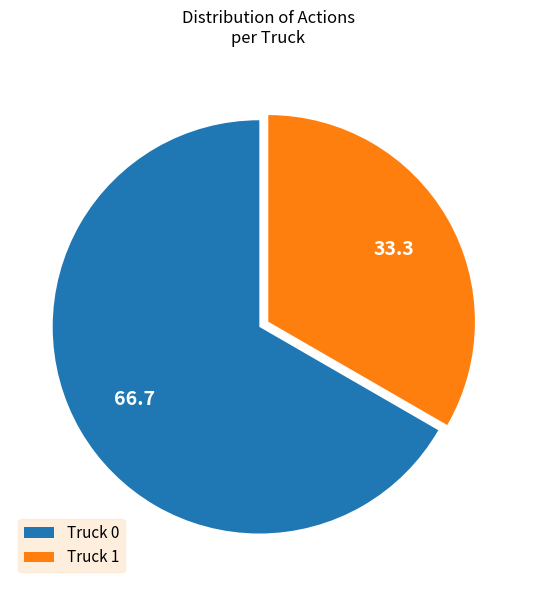

Is the sum of Truck 1 and Truck 0 greater than half?

Yes